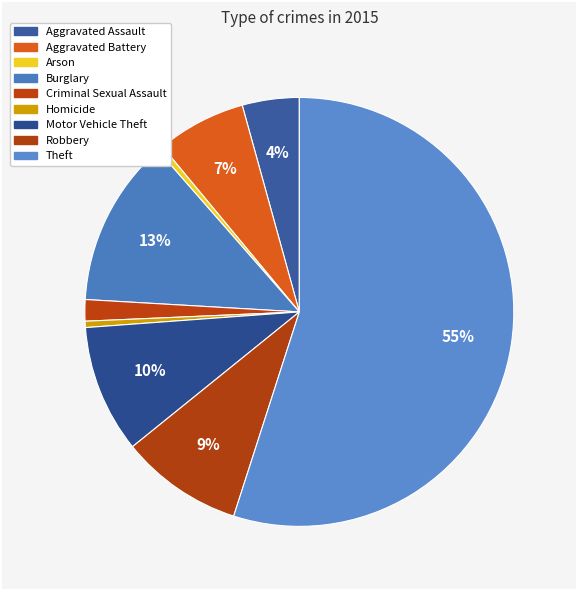

Combined, do Criminal Sexual Assault and Robbery account for over 50%?

No